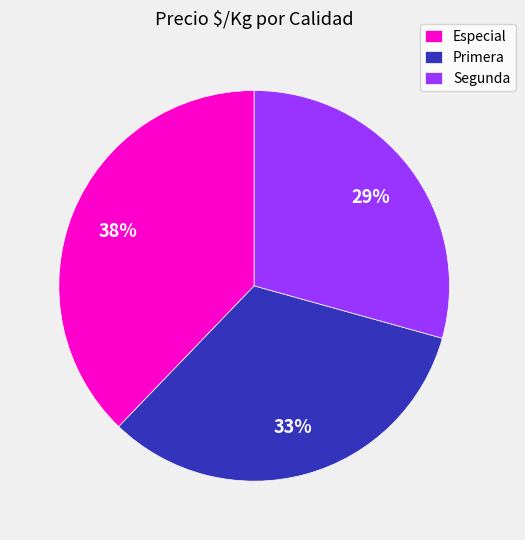

Is Primera the majority of the pie?

No